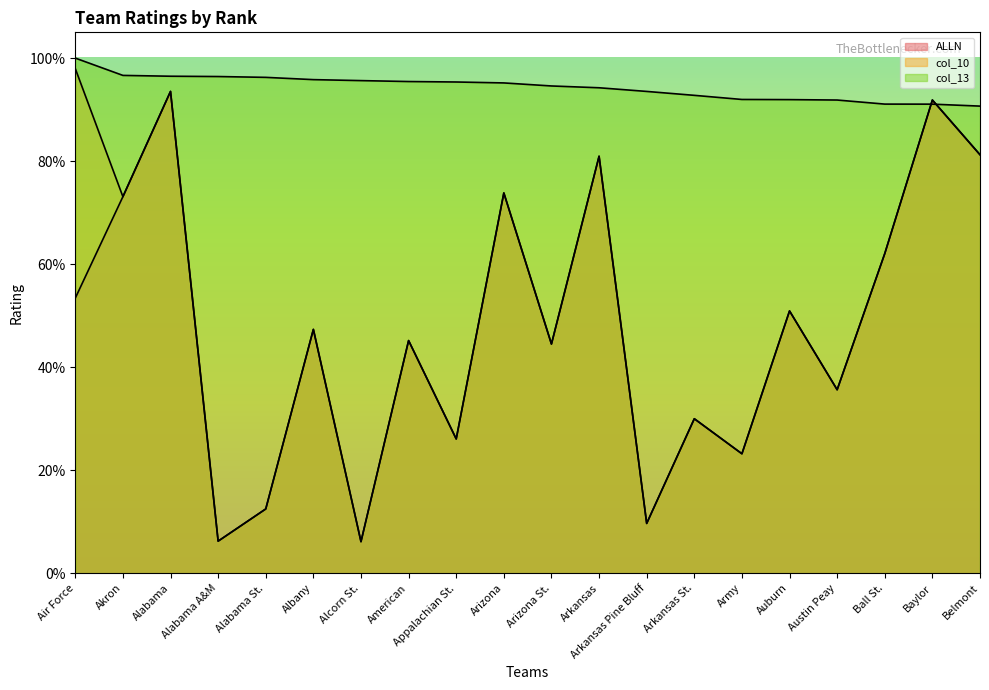

What is the sum of the col_10 values at Arkansas and Auburn?

1.3